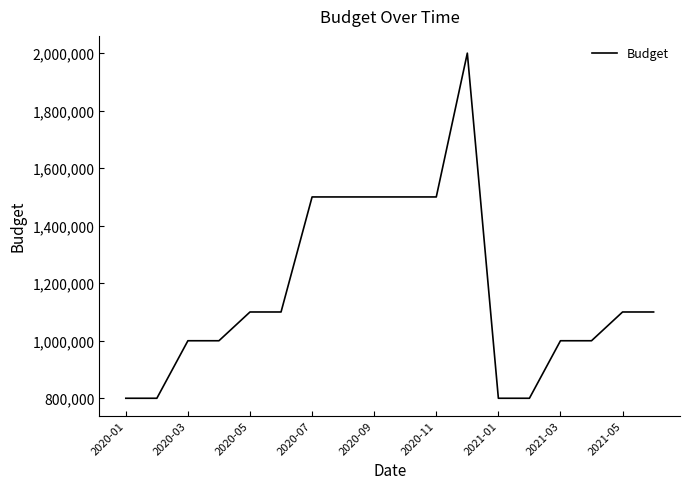

What is the minimum value shown in the chart?

800000